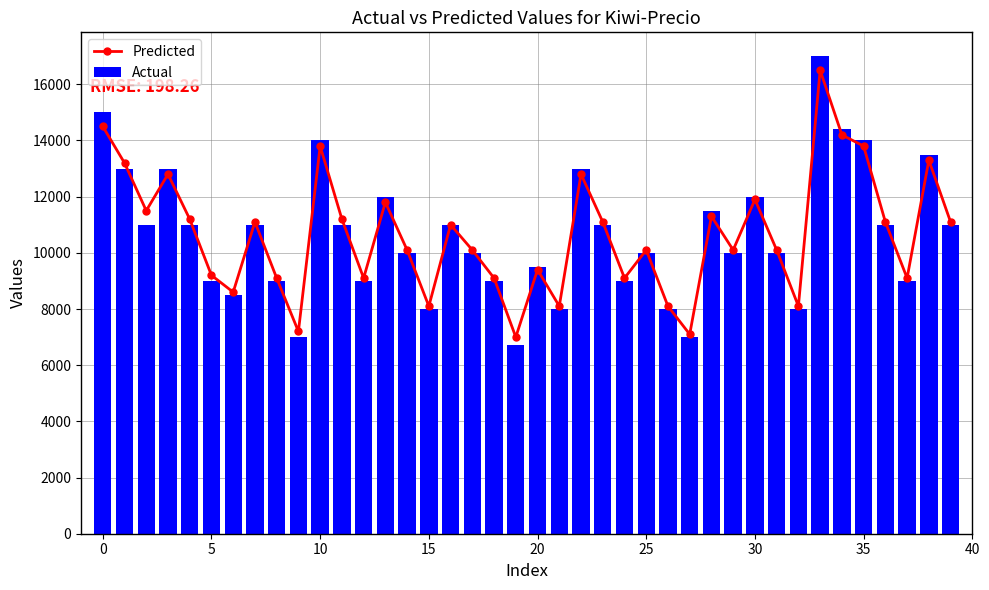

Which series has the widest spread of values?

Actual